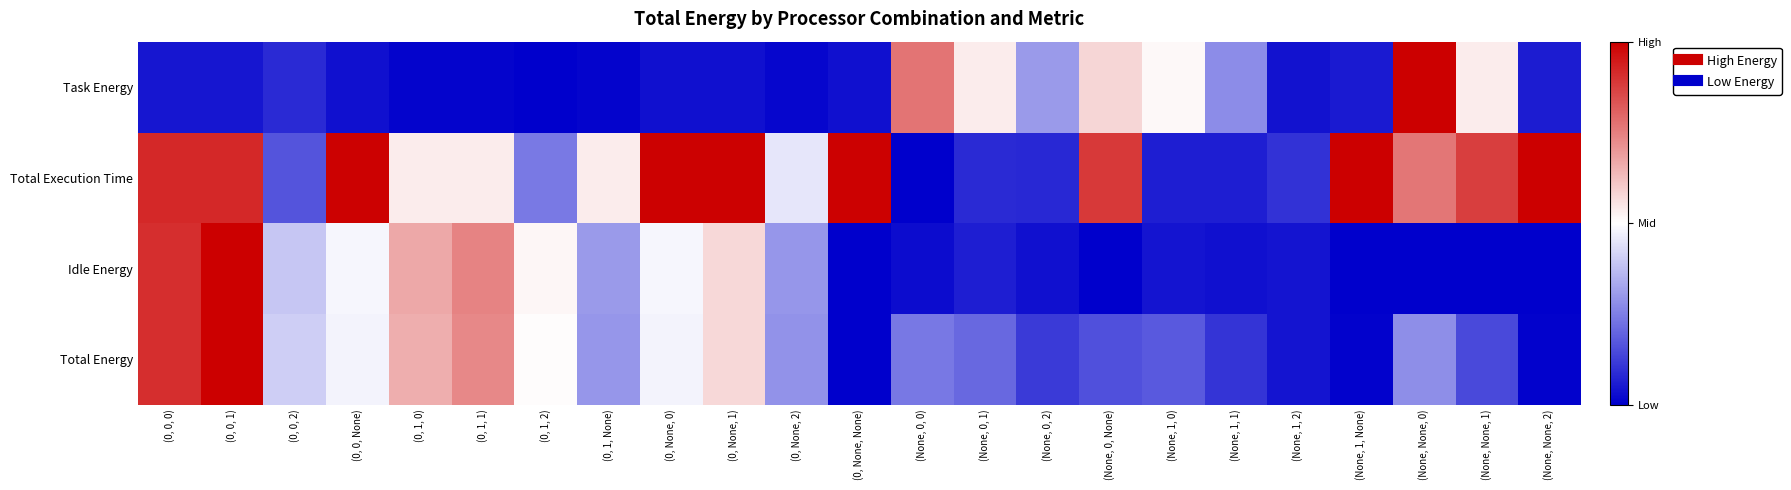

What is the difference between the highest and lowest values at (None, 0, 1)?

0.5